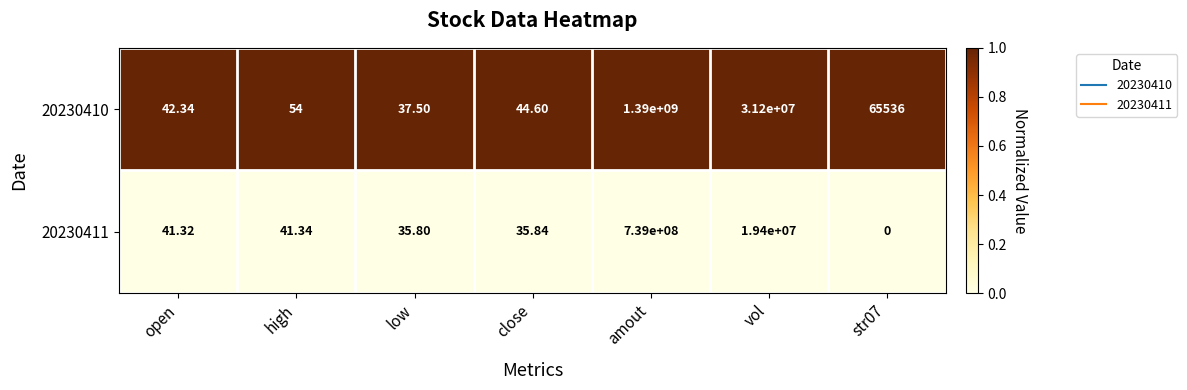

At which category does the chart reach its peak across all series?

amout